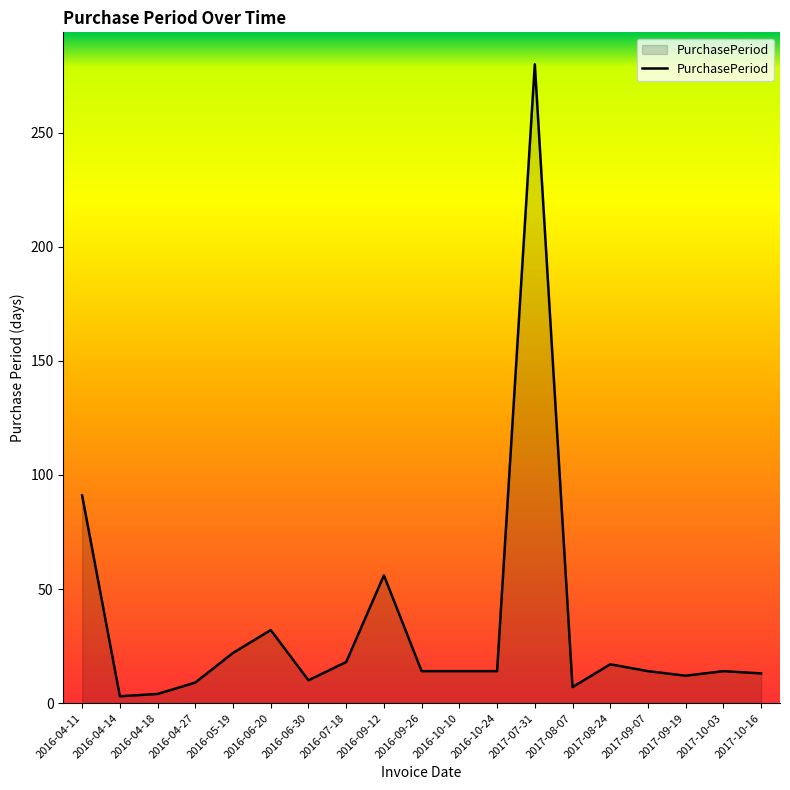

At which category does the chart reach its peak across all series?

2017-07-31